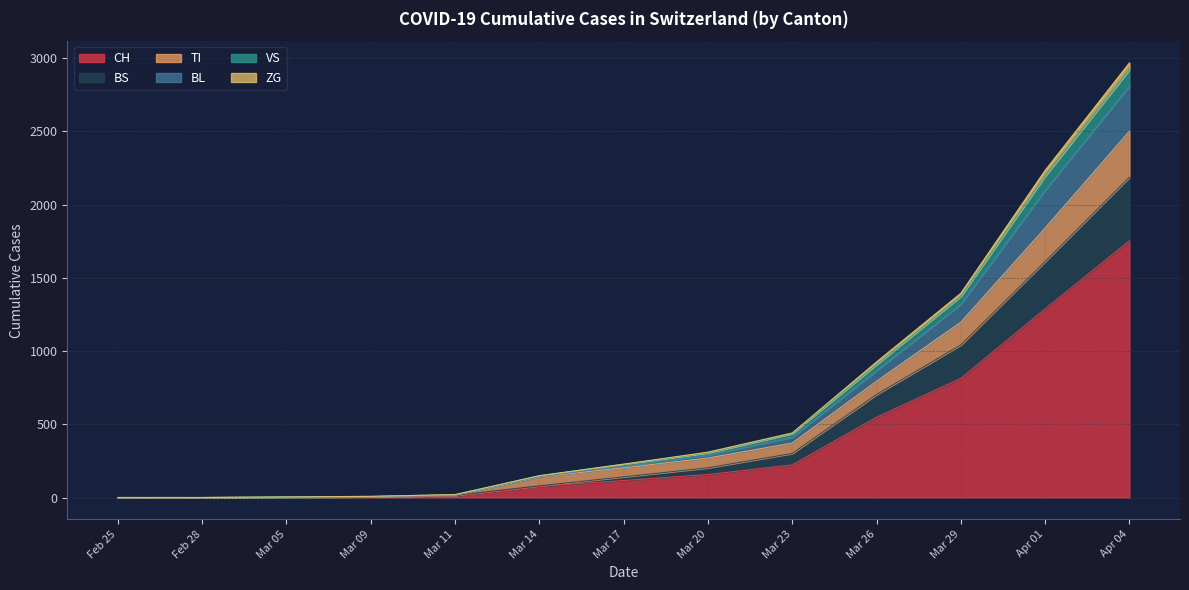

At which category is the sum across all series the highest?

Apr 04